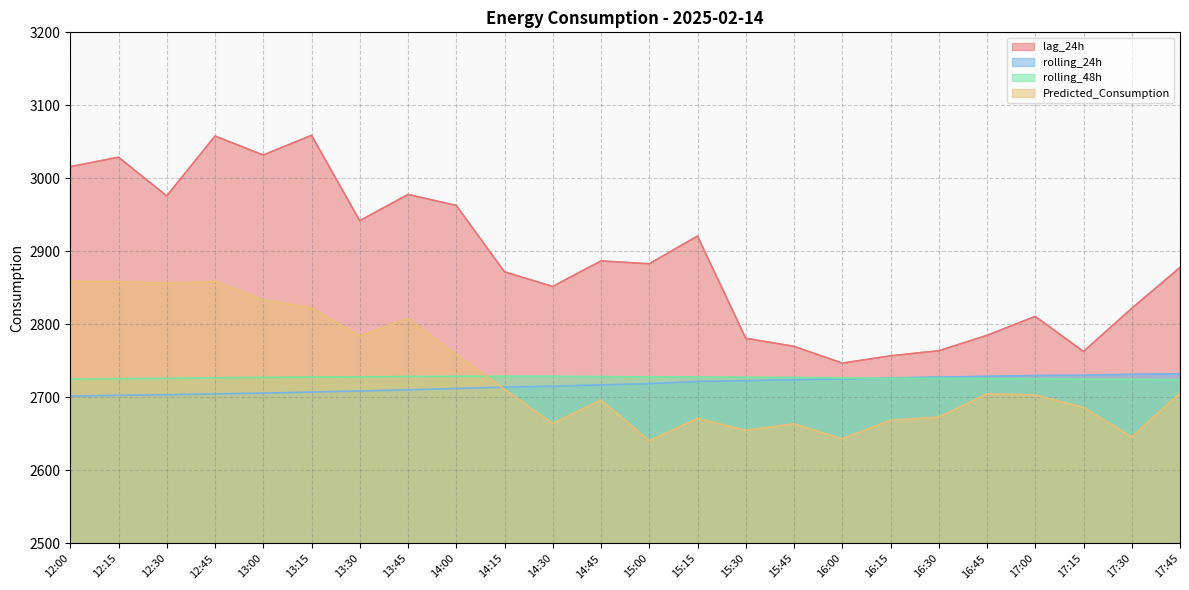

What is the value of the rolling_48h point at the 13th from the left?

2728.1